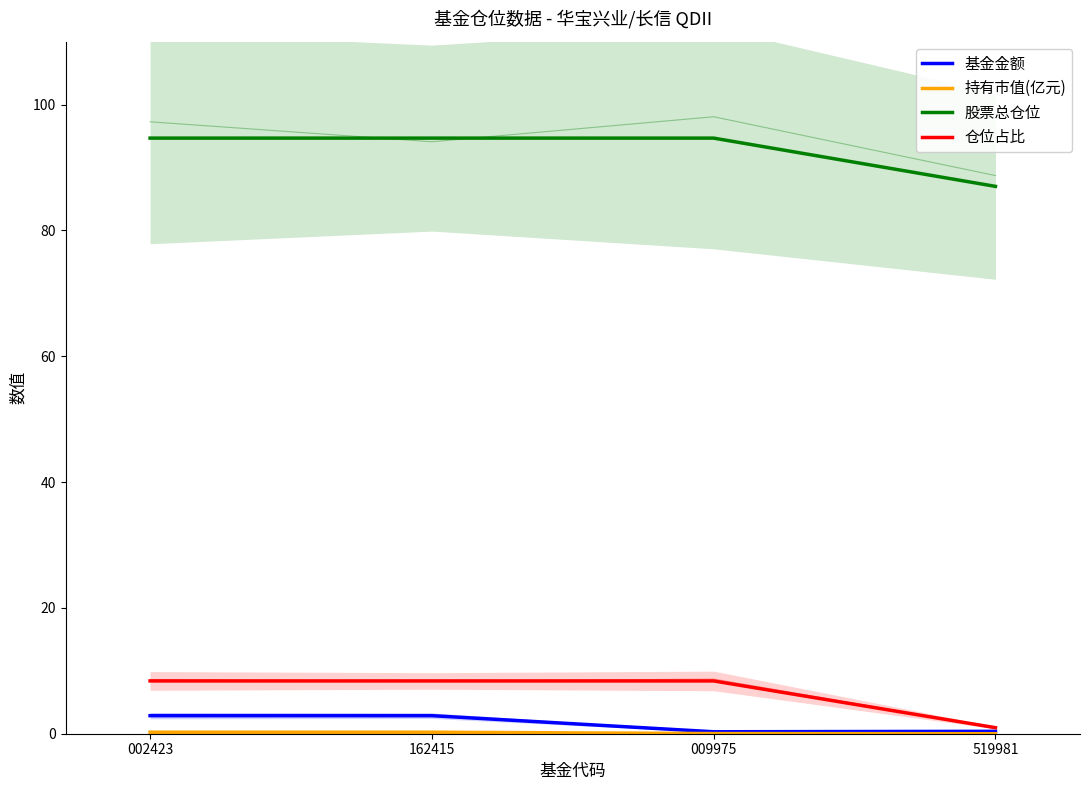

What is the maximum value for 基金金额?

2.9